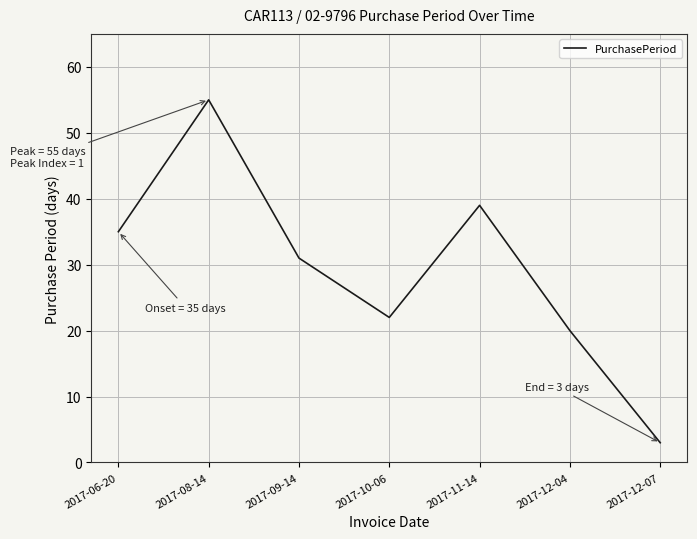

Where is the data nearest to the value 29?

2017-09-14